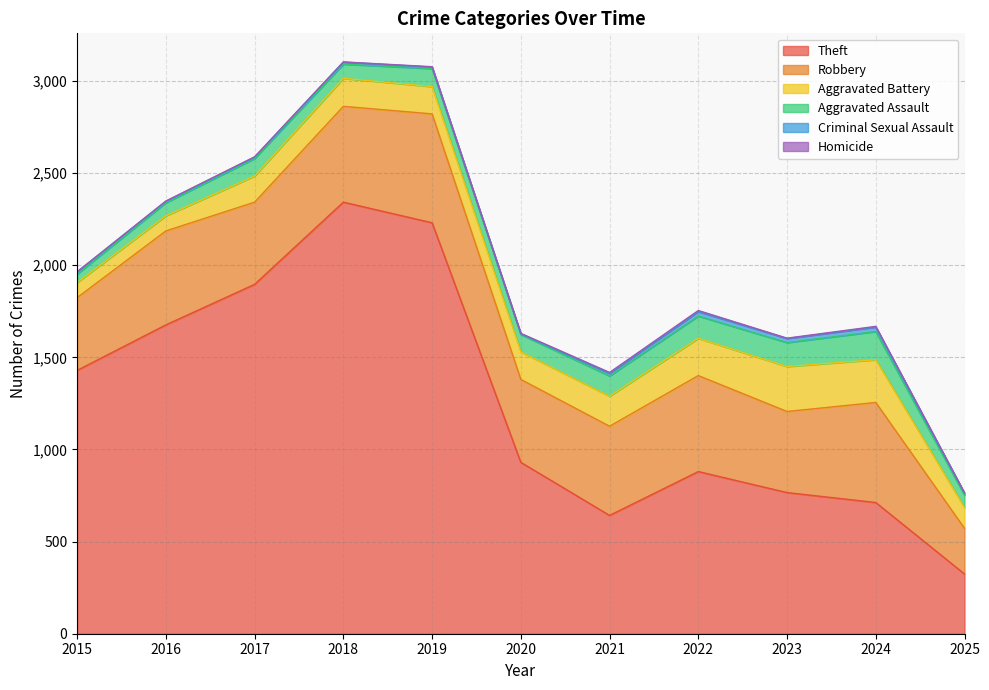

At which category is the sum across all series the highest?

2018